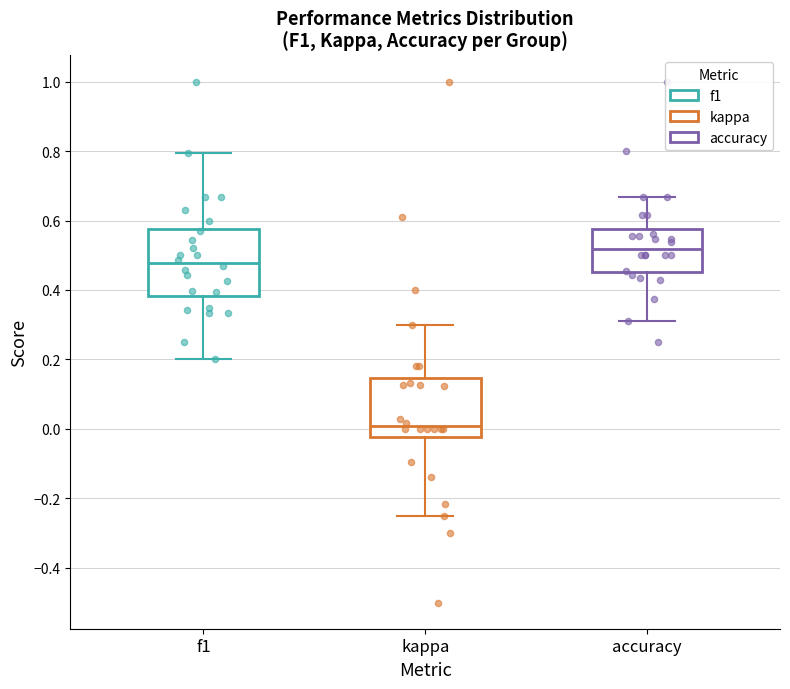

Reading left to right, read every box against the y-axis: the position of its median line, the range the box covers, and the ends of its whiskers. The values are not printed on the chart, so give them approximately, as read against the axis.

f1: median 0.48, box 0.38 to 0.58, whiskers 0.20 to 0.80
kappa: median 0.00, box -0.02 to 0.14, whiskers -0.24 to 0.30
accuracy: median 0.52, box 0.46 to 0.58, whiskers 0.32 to 0.66